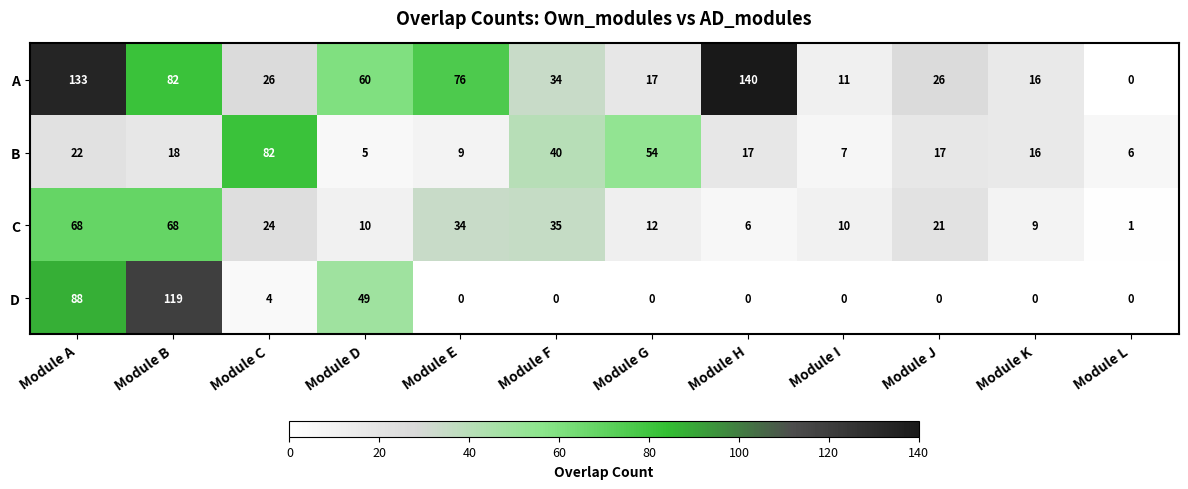

Is the value of C at Module J greater than the value of A at Module K?

Yes